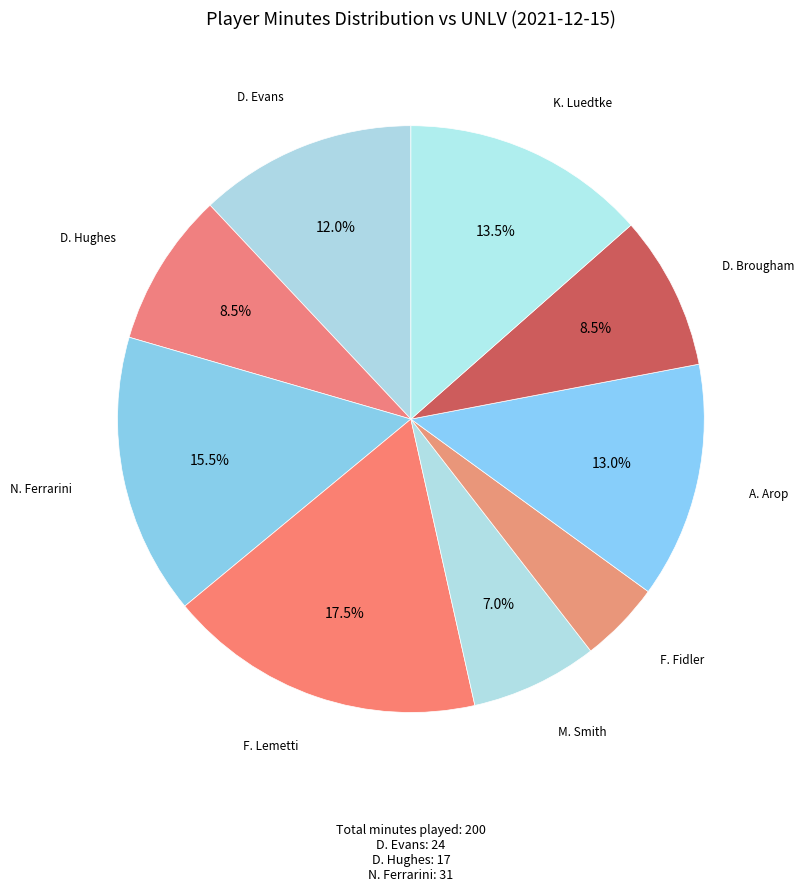

Count the number of slices in the pie.

9